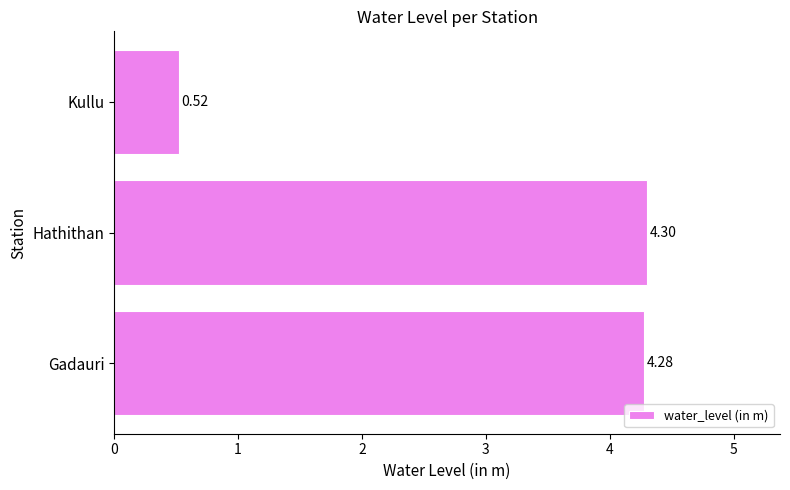

What is the difference between the second highest and minimum values?

3.8